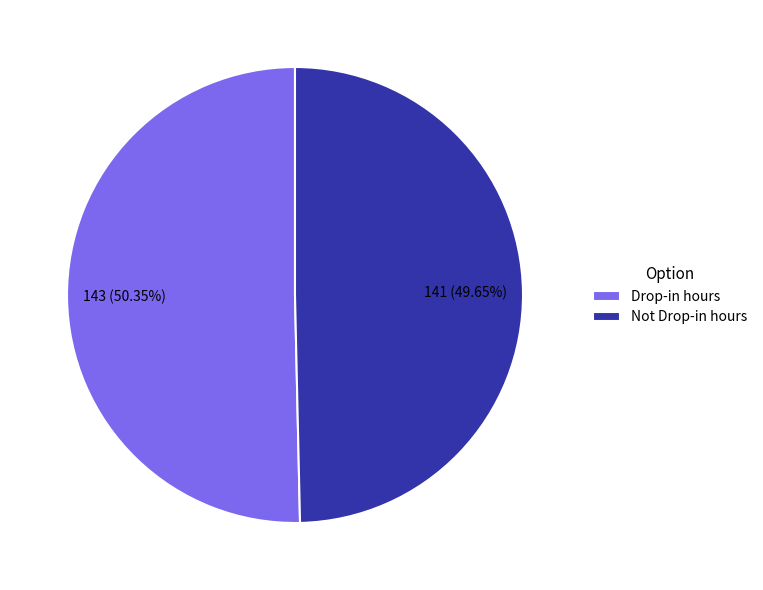

What is the majority slice?

Drop-in hours